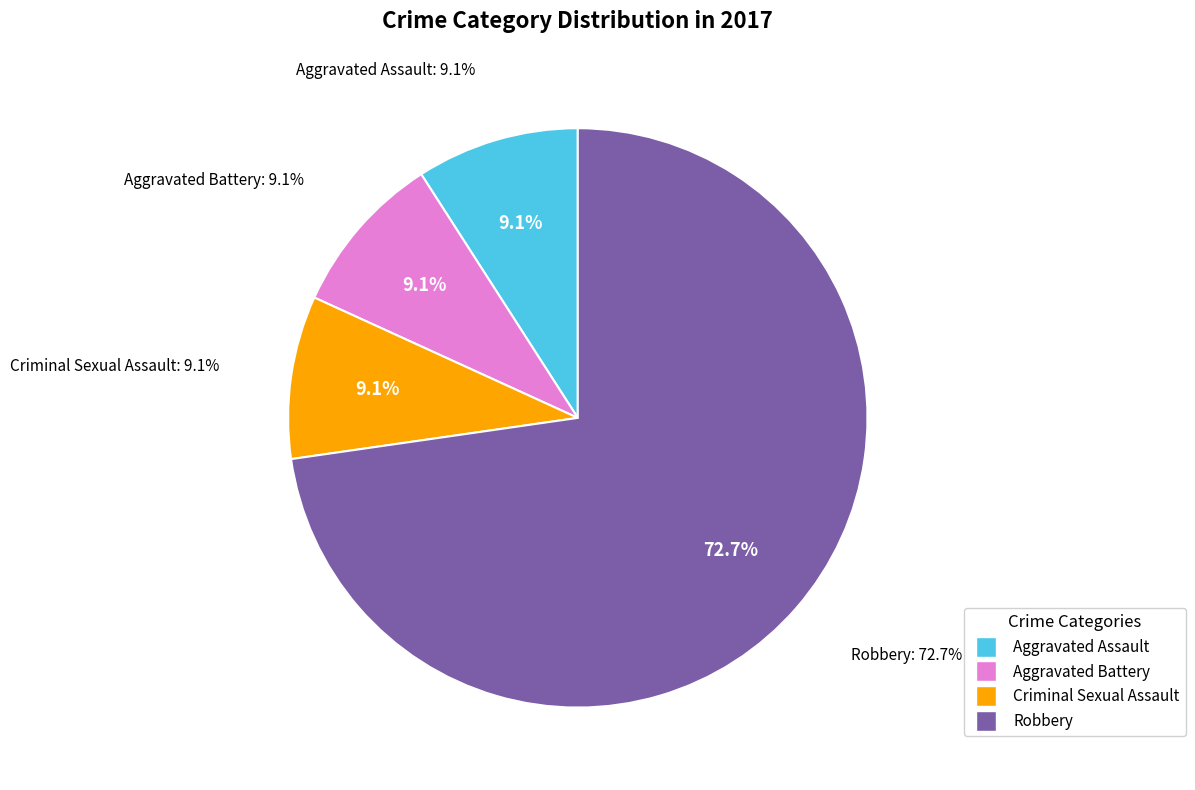

Count the number of slices in the pie.

5